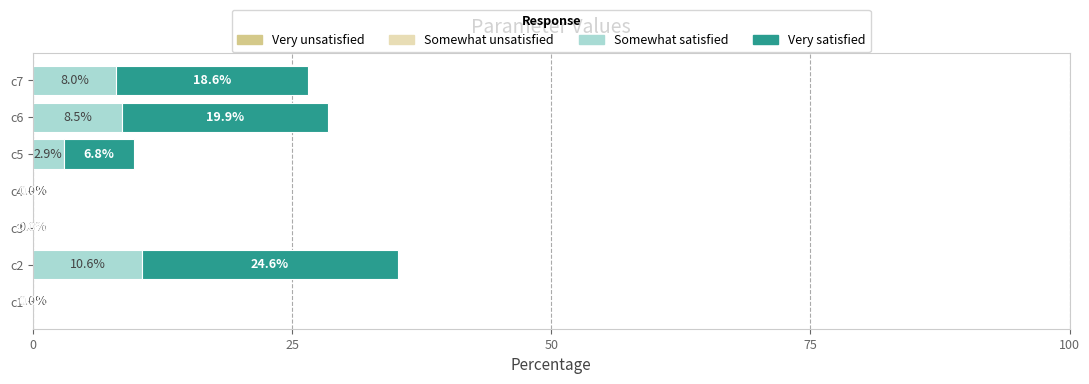

At which category is the sum across all series the highest?

c2